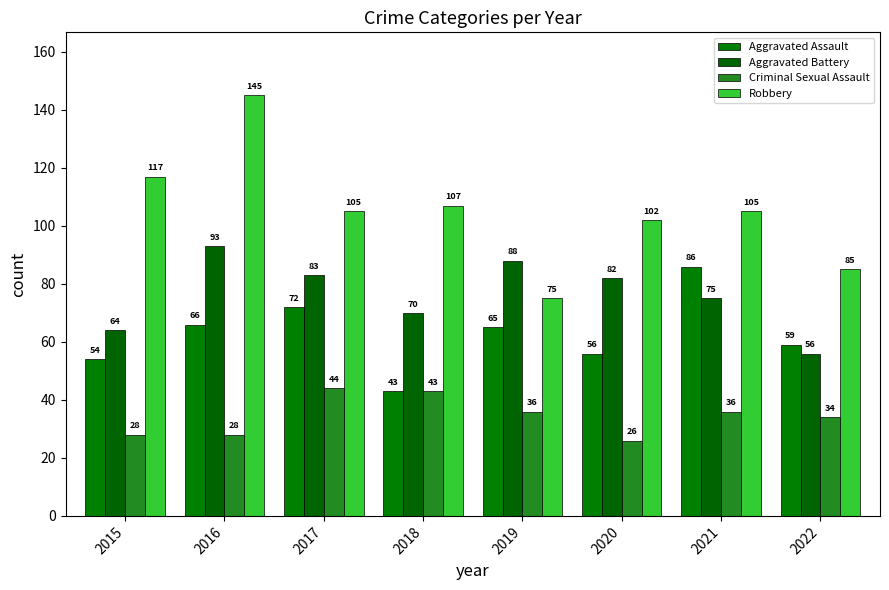

Which series has the widest spread of values?

Robbery